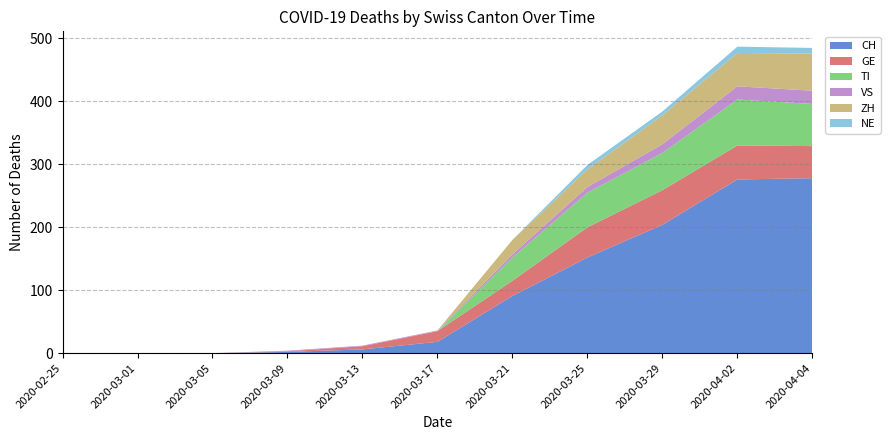

The CH series shows 151 at 2020-02-25. True or false?

False